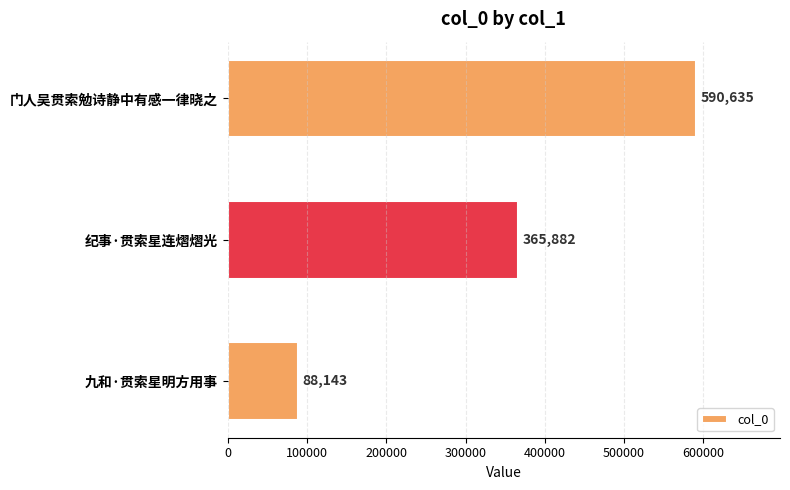

Is it true that the value at 九和·贯索星明方用事 is 88143?

True